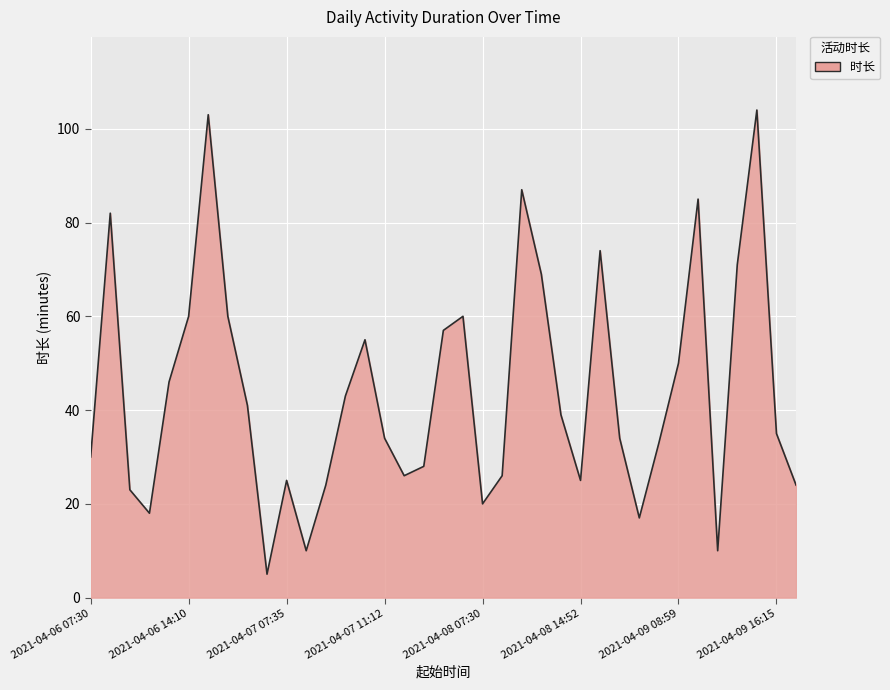

What is the average value?

44